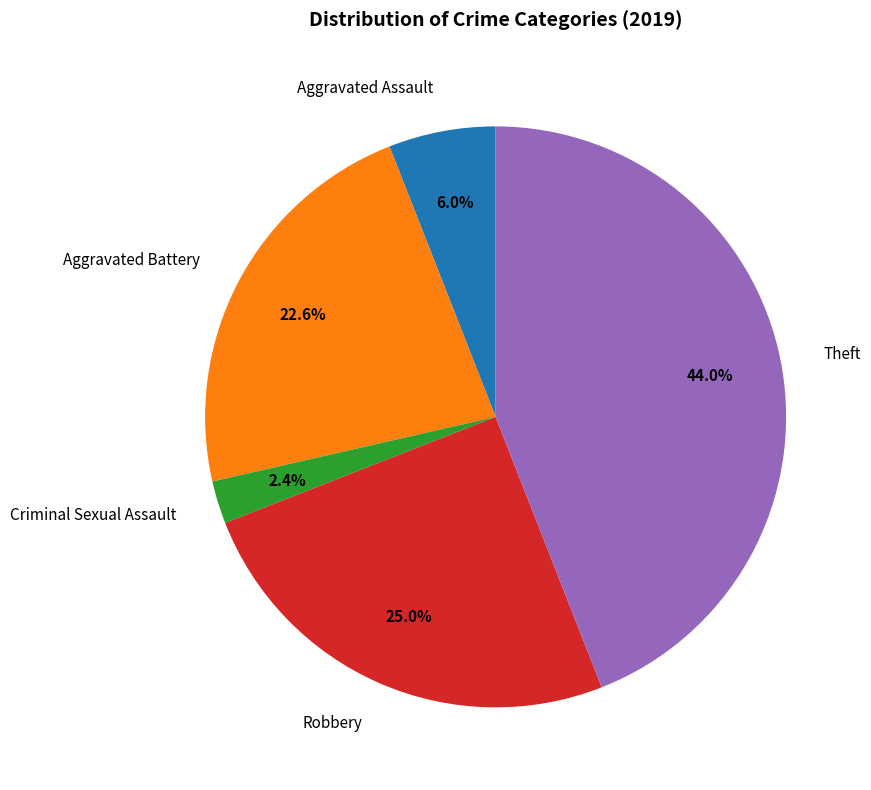

Rank the categories by value from highest to lowest.

Theft, Robbery, Aggravated Battery, Aggravated Assault, Criminal Sexual Assault